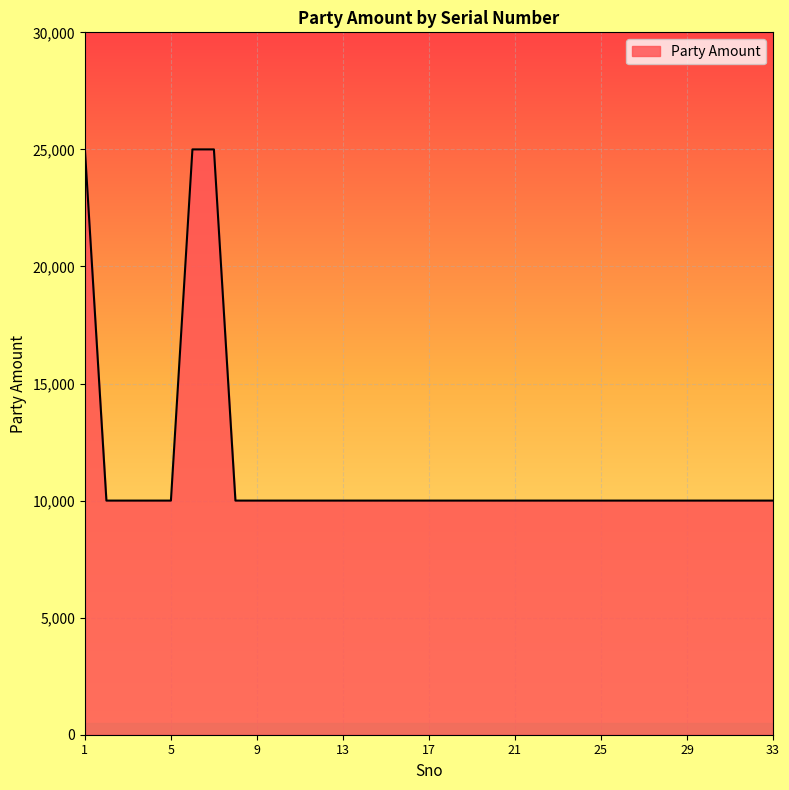

What is the smallest value displayed?

10000